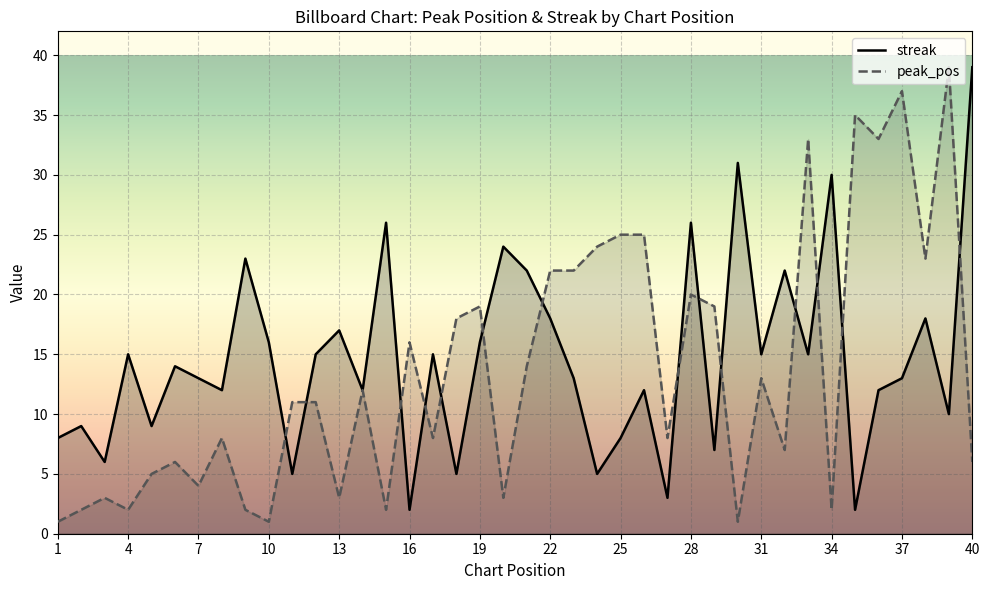

Reading left to right, extract all data points from this chart.

peak_pos: 1=1	2=2	3=3	4=2	5=5	6=6	7=4	8=8	9=2	10=1	11=11	12=11	13=3	14=12	15=2	16=16	17=8	18=18	19=19	20=3	21=14	22=22	23=22	24=24	25=25	26=25	27=8	28=20	29=19	30=1	31=13	32=7	33=33	34=2	35=35	36=33	37=37	38=23	39=39	40=6
streak: 1=8	2=9	3=6	4=15	5=9	6=14	7=13	8=12	9=23	10=16	11=5	12=15	13=17	14=12	15=26	16=2	17=15	18=5	19=16	20=24	21=22	22=18	23=13	24=5	25=8	26=12	27=3	28=26	29=7	30=31	31=15	32=22	33=15	34=30	35=2	36=12	37=13	38=18	39=10	40=39